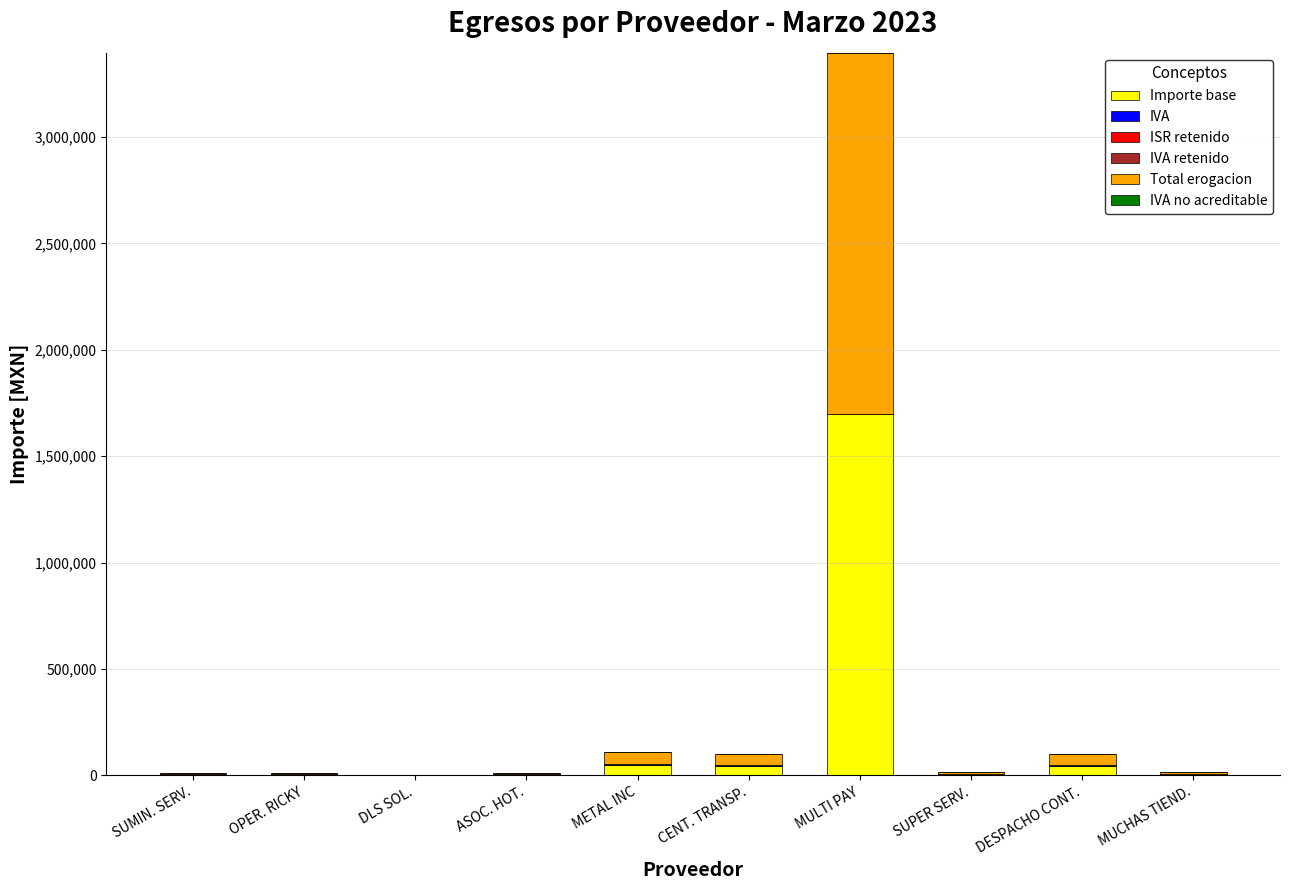

At which category is the sum across all series the highest?

MULTI PAY